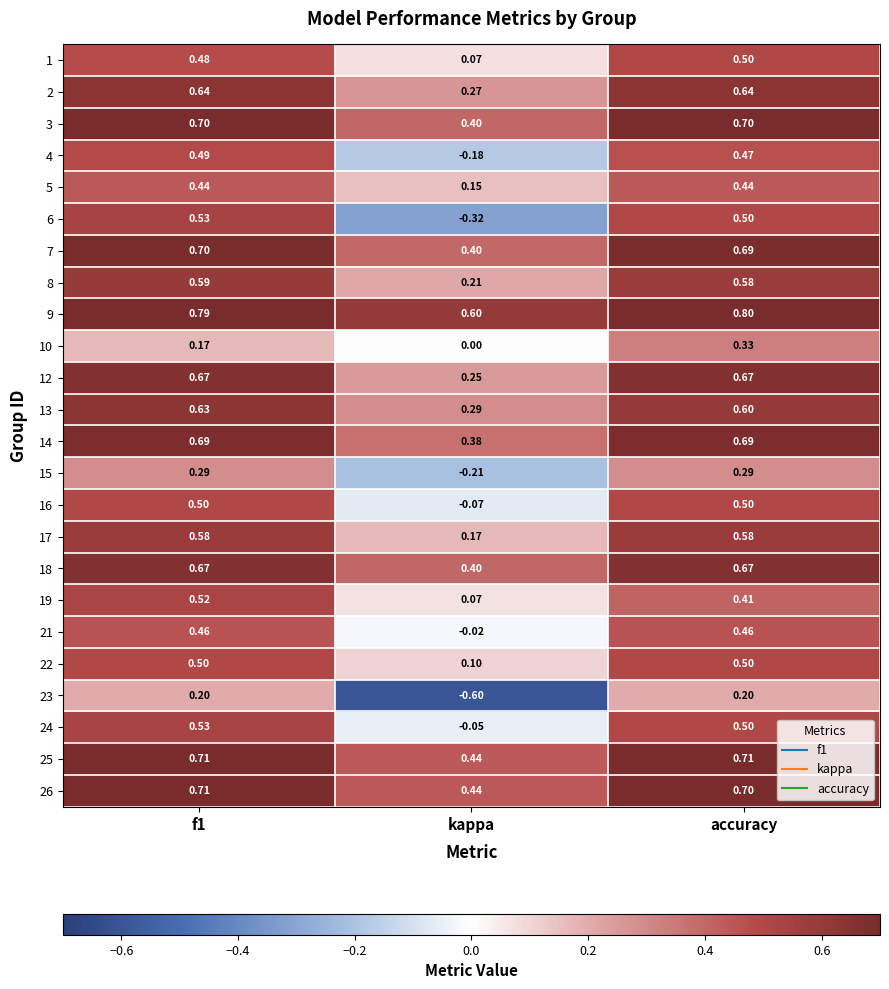

Which label corresponds to the smallest value in the chart?

kappa